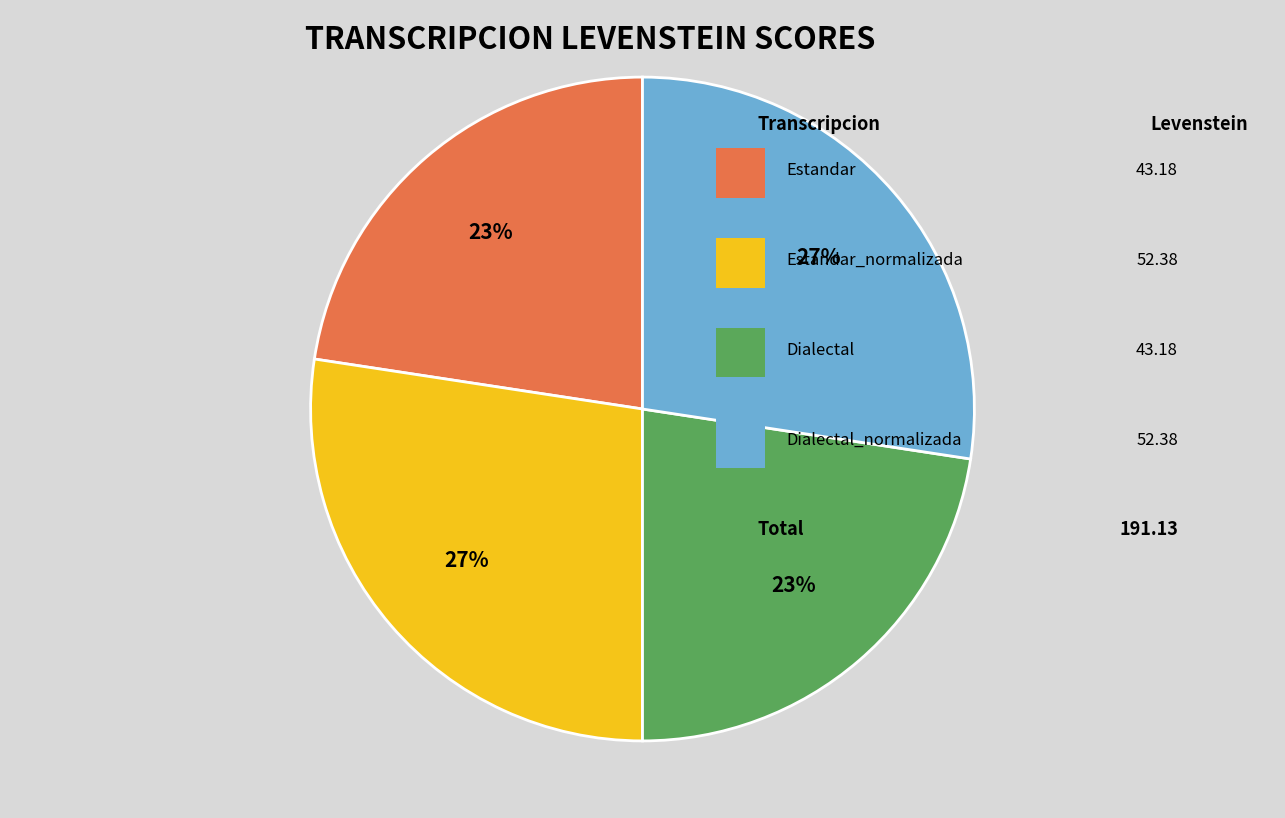

To the nearest percent, what is the average slice percentage?

25%